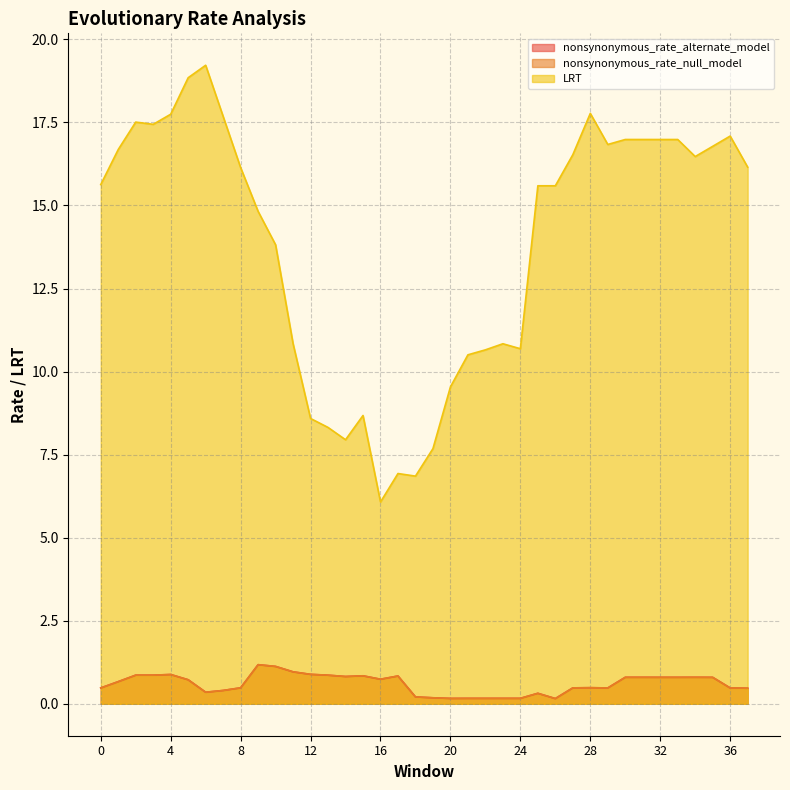

At which category is the sum across all series the highest?

5